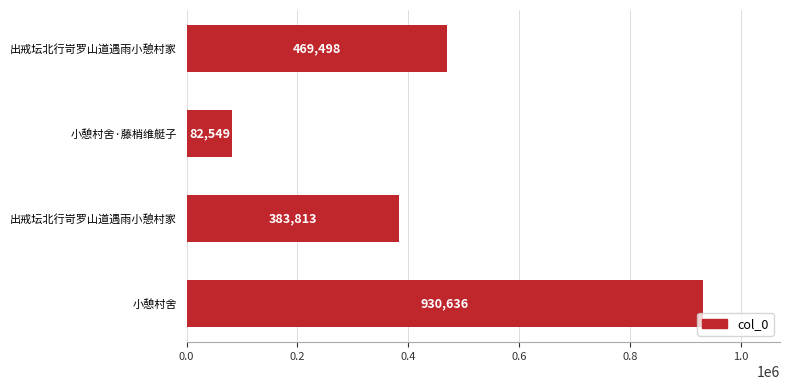

How many data points does each series have?

4